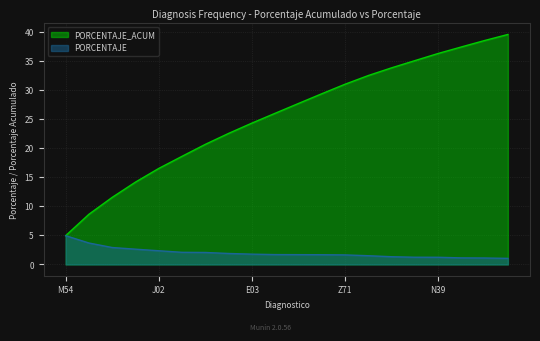

True or false: PORCENTAJE has more than 0 interior local peaks.

False